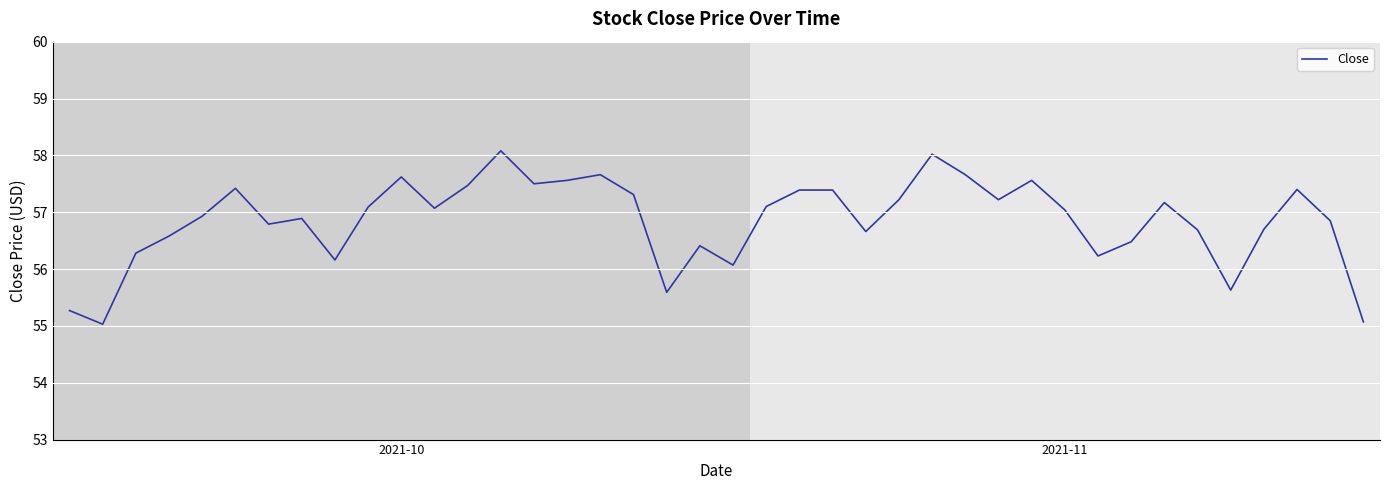

What is the smallest value displayed?

55.0